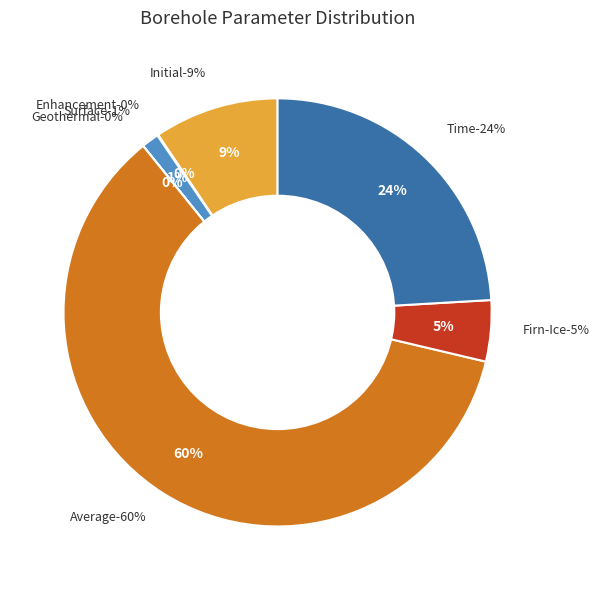

How many segments does this pie chart have?

7